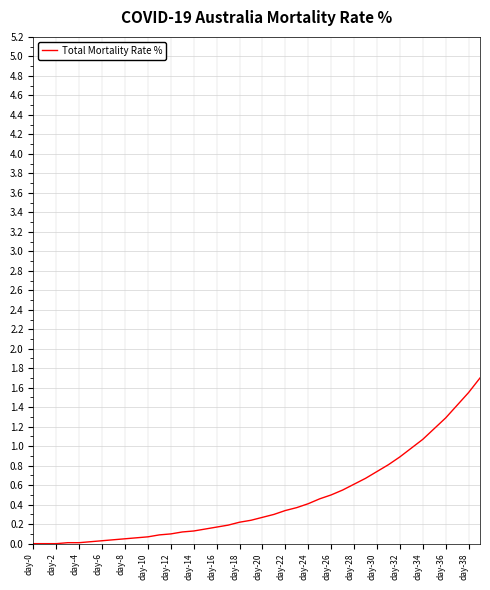

What is the difference between the maximum and minimum values?

1.7